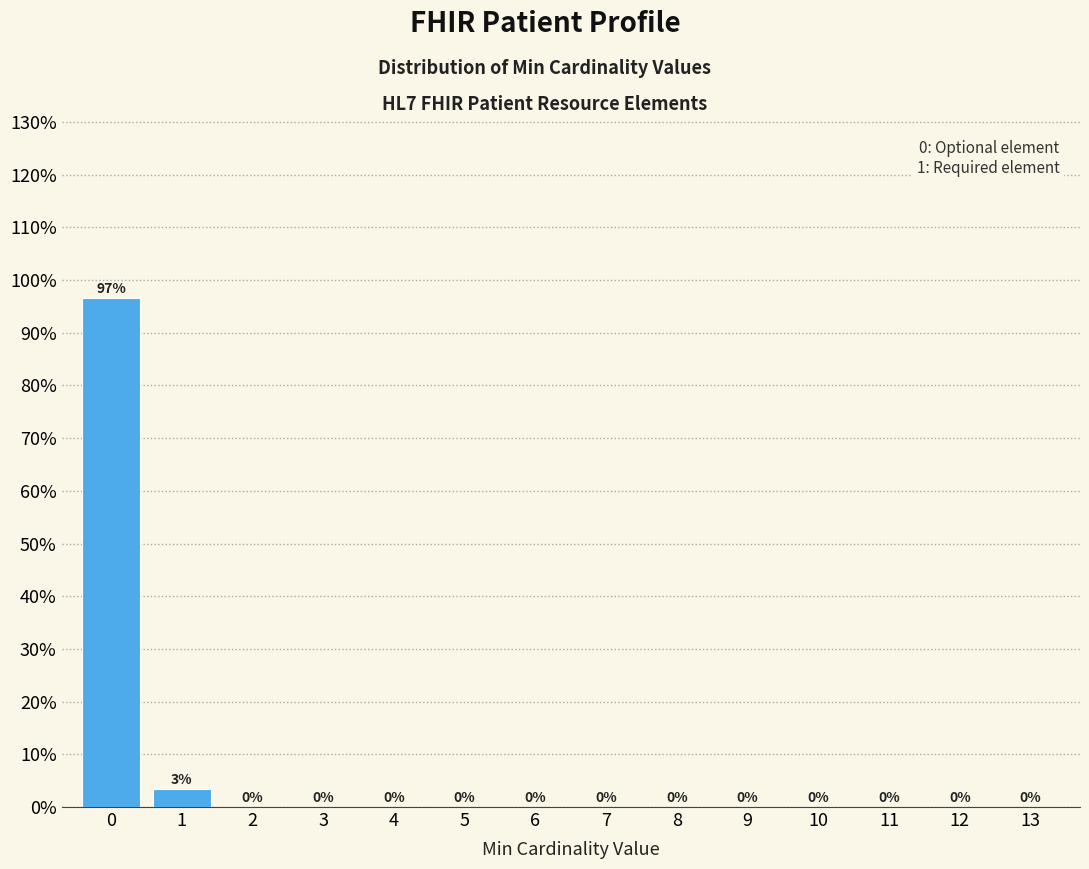

What is the greatest value displayed?

96.6